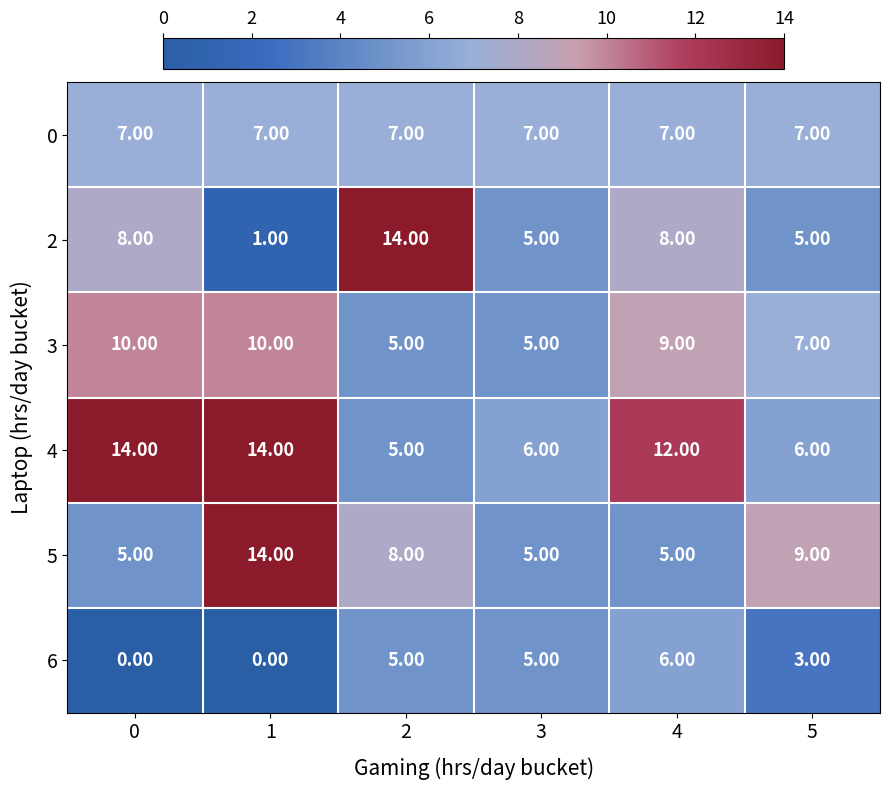

Which series changed the most between 0 and 4?

6